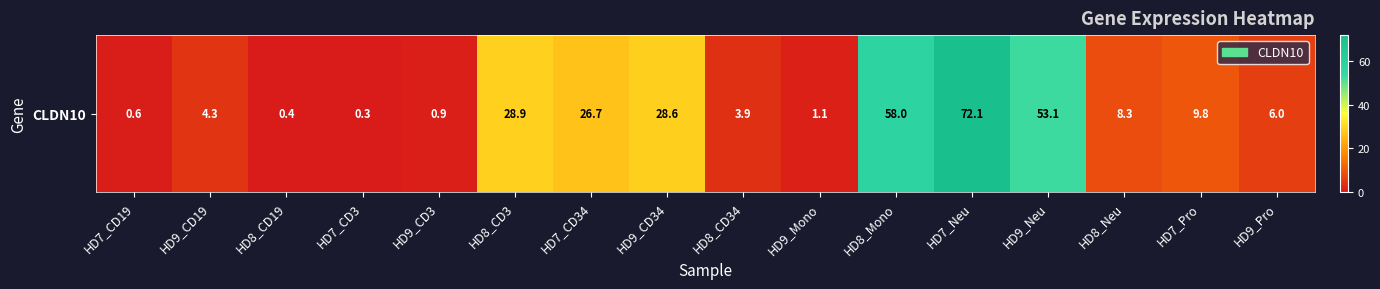

At which category does the chart reach its peak across all series?

HD7_Neu